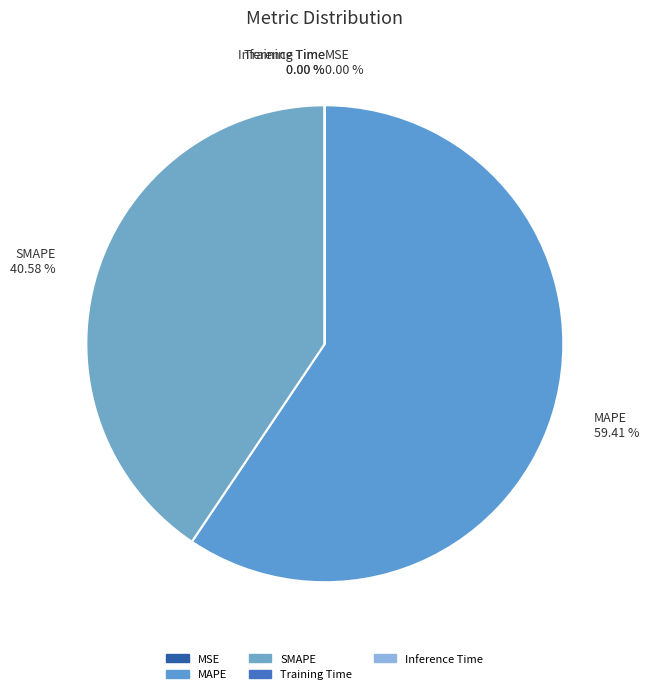

To the nearest percent, what is the average slice percentage?

20%